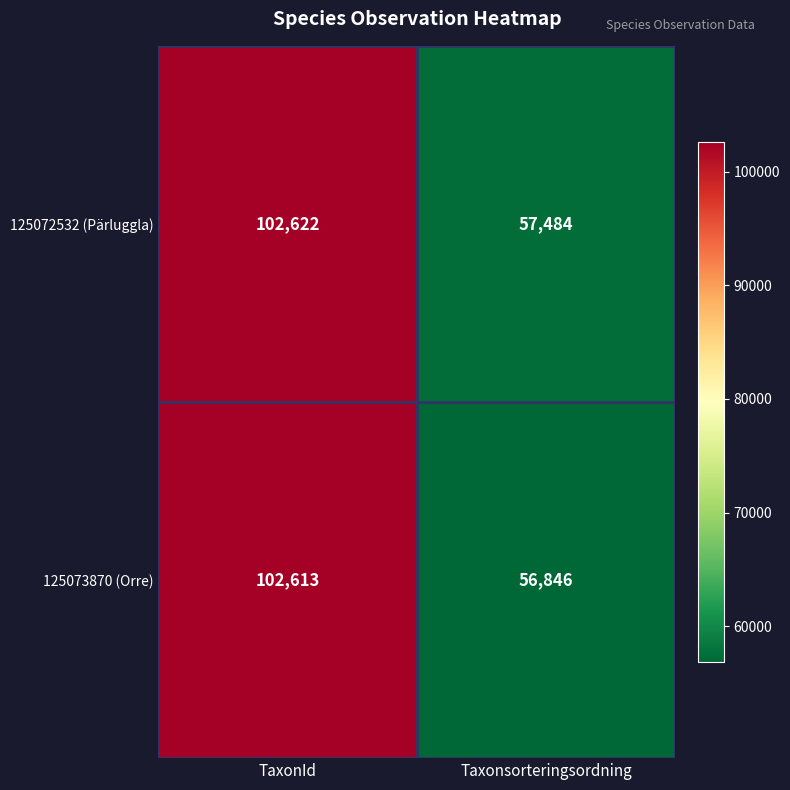

Read the 125073870 (Orre) value at Taxonsorteringsordning, to the nearest 100.

56800